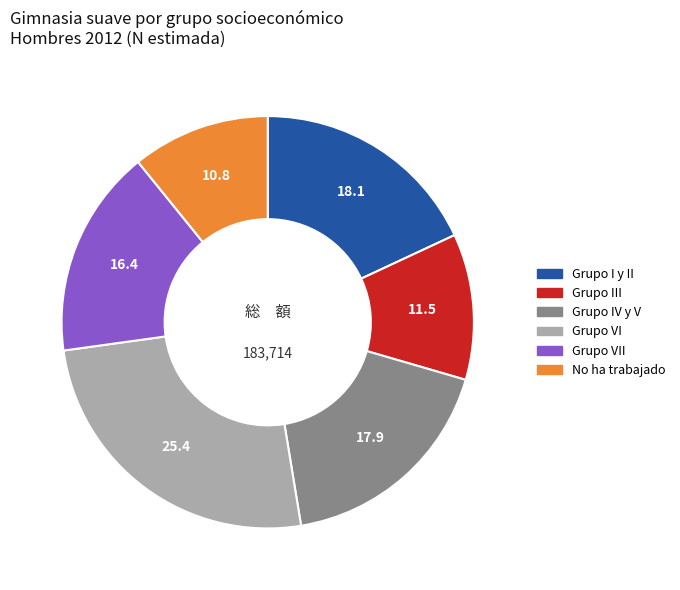

Is it true that Grupo IV y V is 18% of the pie?

True